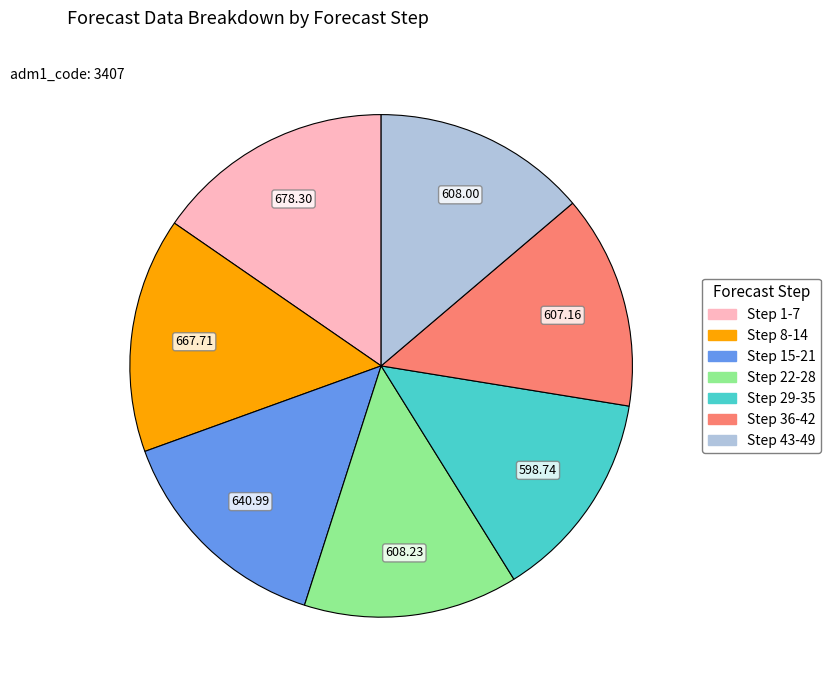

Is there any slice that represents more than half of the pie?

No